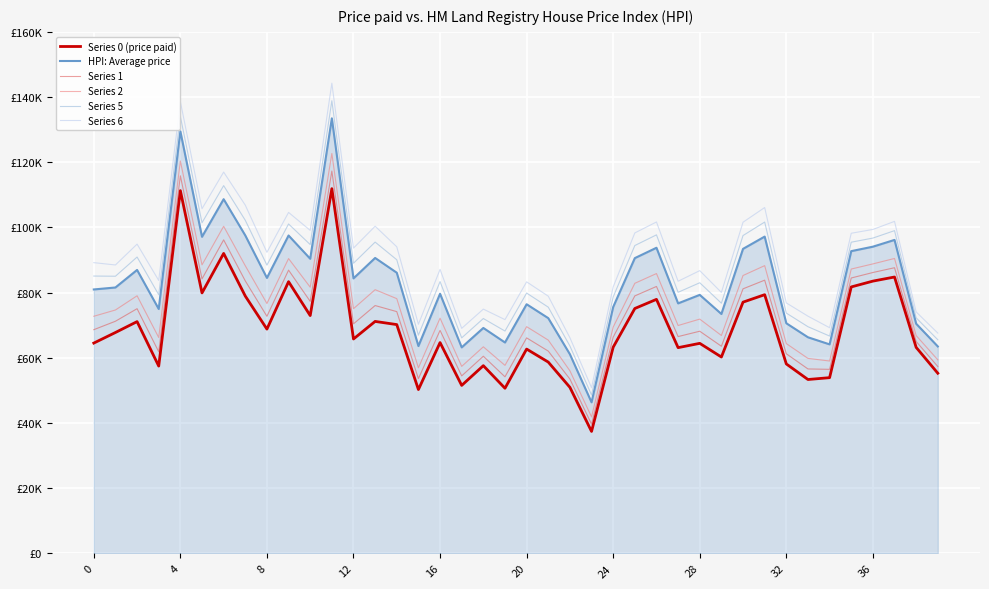

True or false: Series 5 has more than 0 interior local peaks.

True